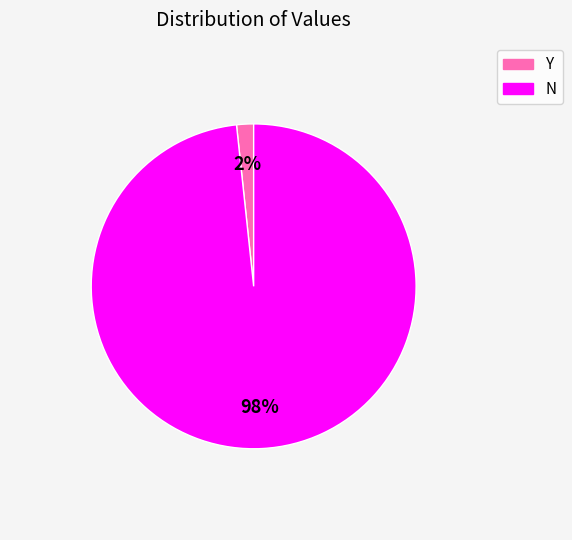

Does any single category account for the majority?

Yes